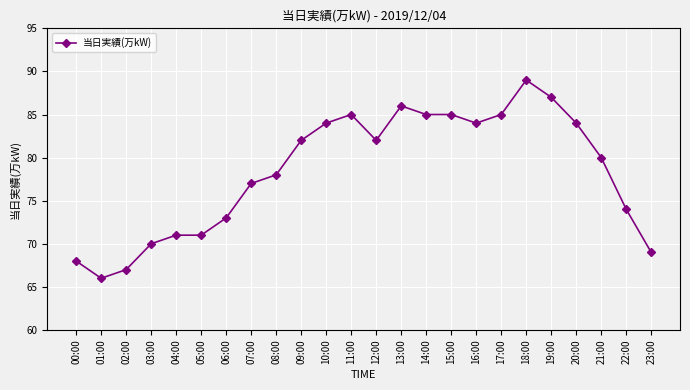

What is the label of the 18th point from the left?

17:00